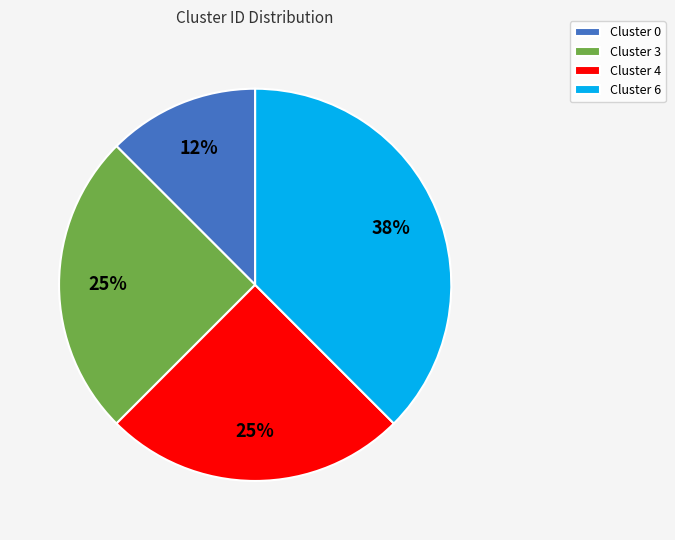

Which category has the biggest portion of the pie?

Cluster 6